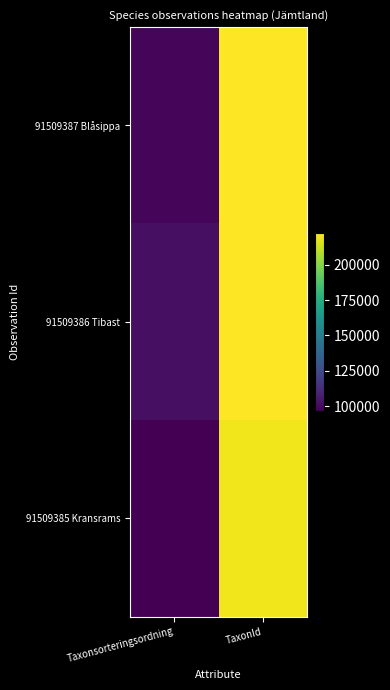

Which series has the largest total across all categories?

91509386 Tibast